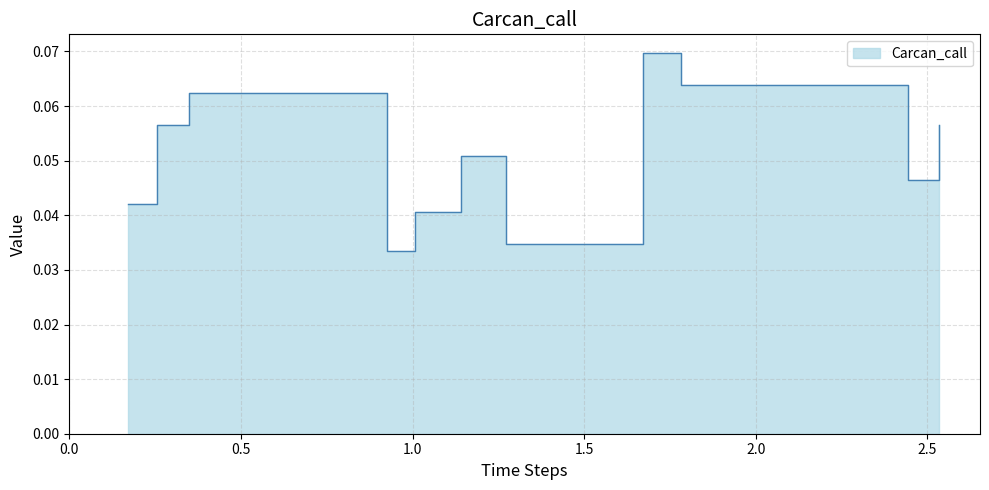

How many lines are shown in the chart?

1